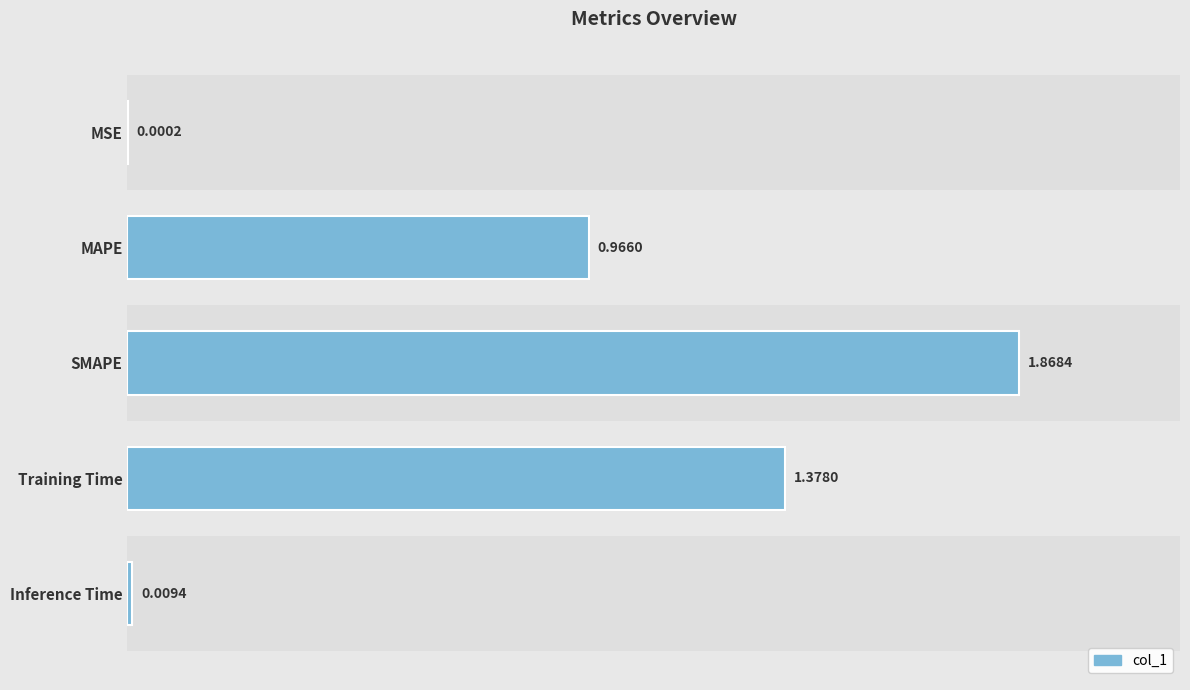

What is the average value?

0.8